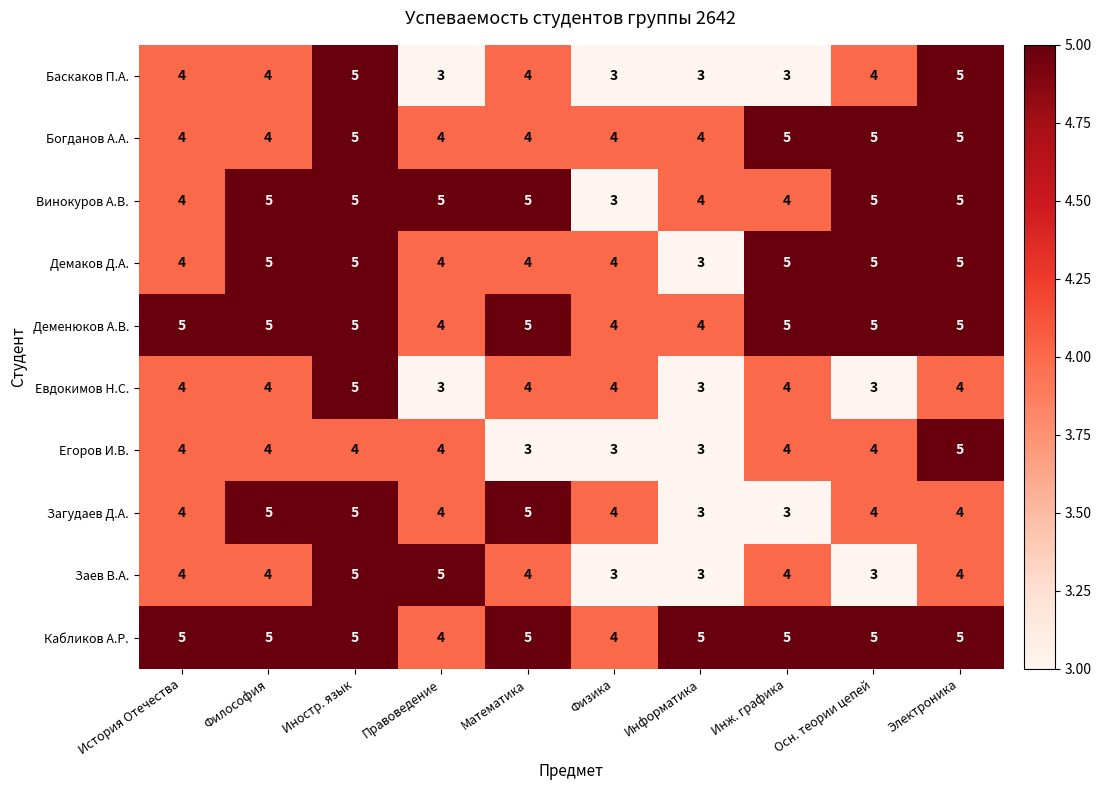

What is the minimum value shown in the chart?

3